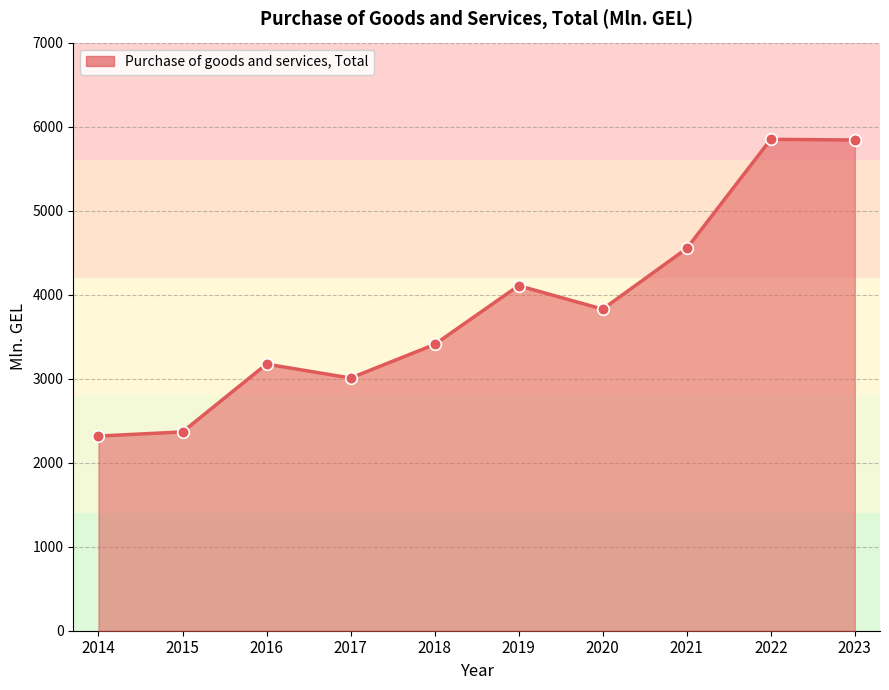

What is the ratio of the value at 2020 to the value at 2015?

1.6